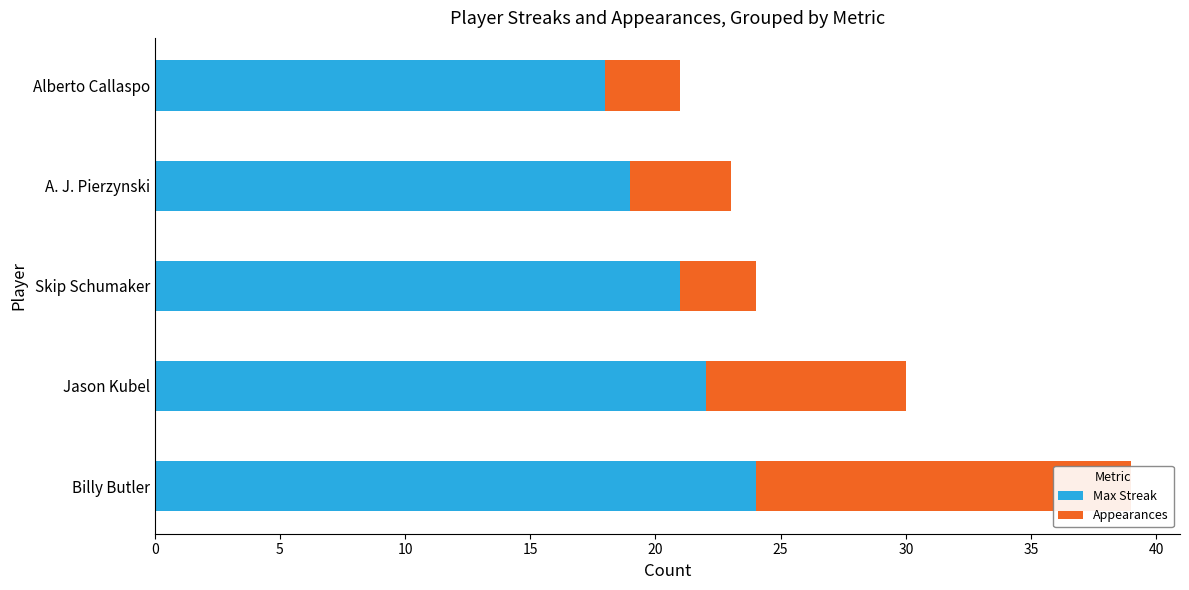

What is the value of the Max Streak bar at the 5th from the left?

18